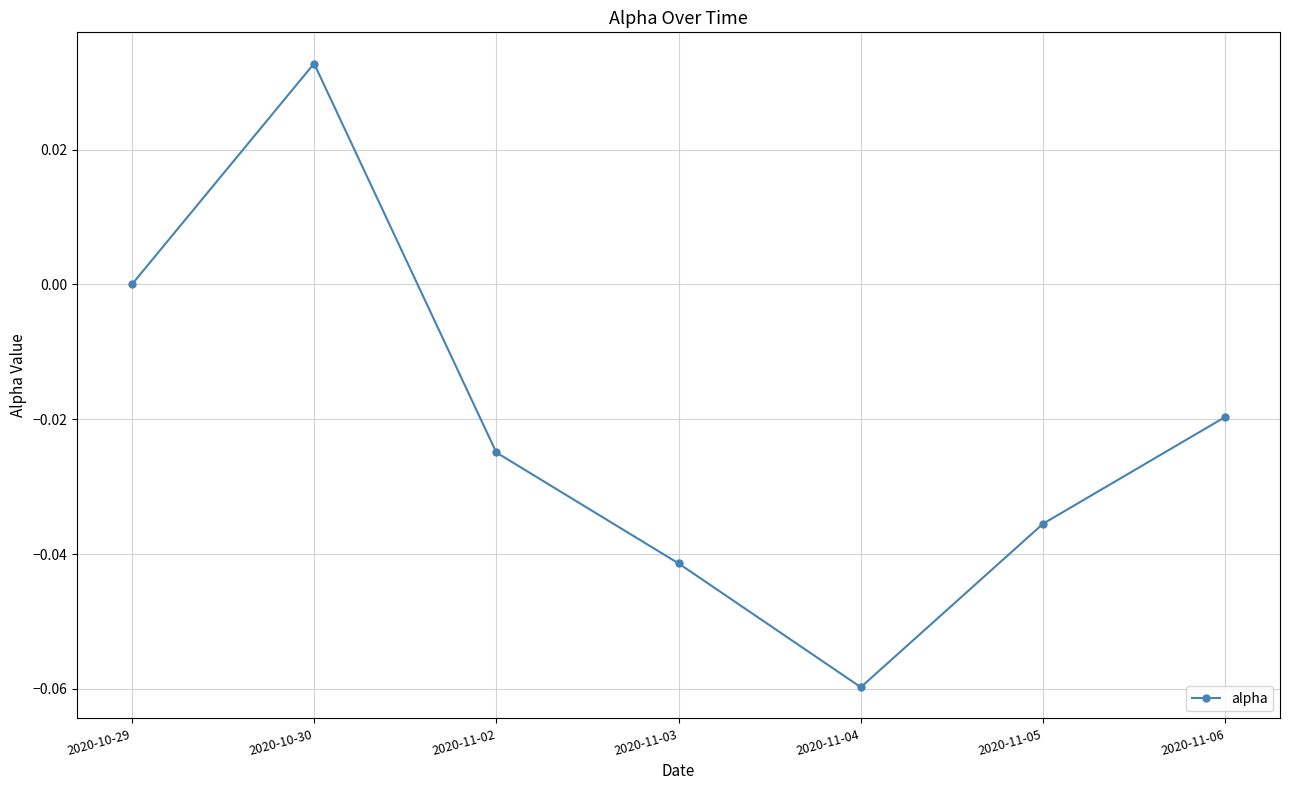

What is the label of the 1st point from the left?

2020-10-29